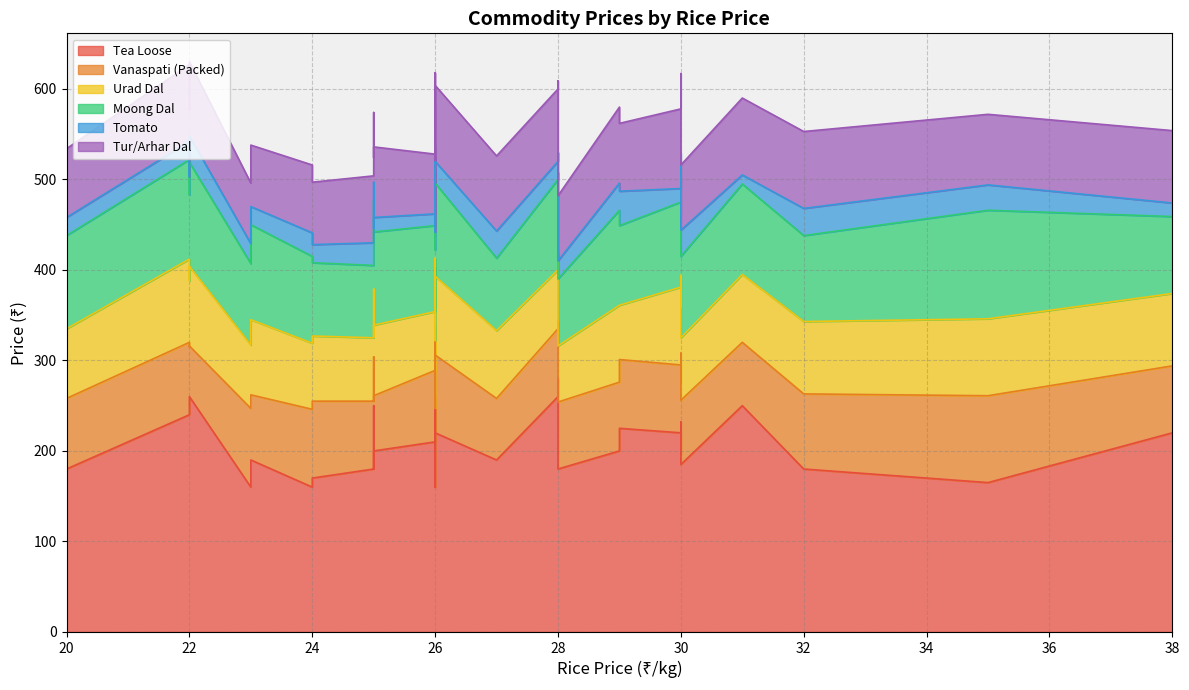

Rank the series by their maximum value, from highest to lowest.

Tea Loose, Moong Dal, Vanaspati (Packed), Urad Dal, Tur/Arhar Dal, Tomato